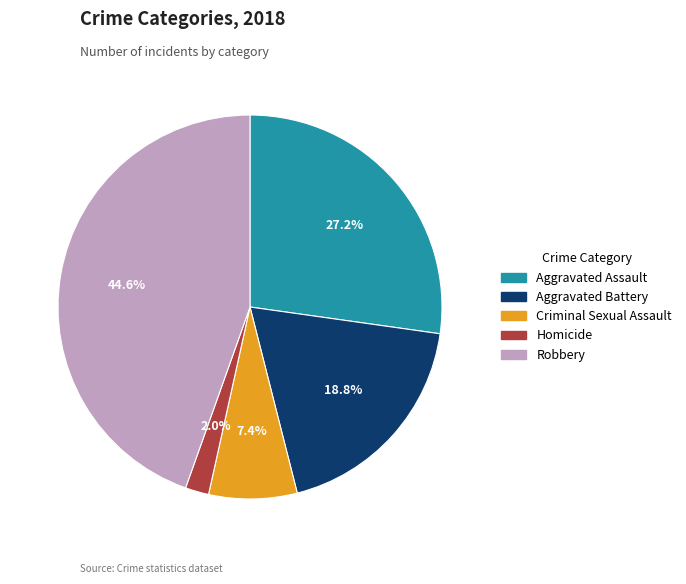

Combined, do Homicide and Criminal Sexual Assault account for over 50%?

No